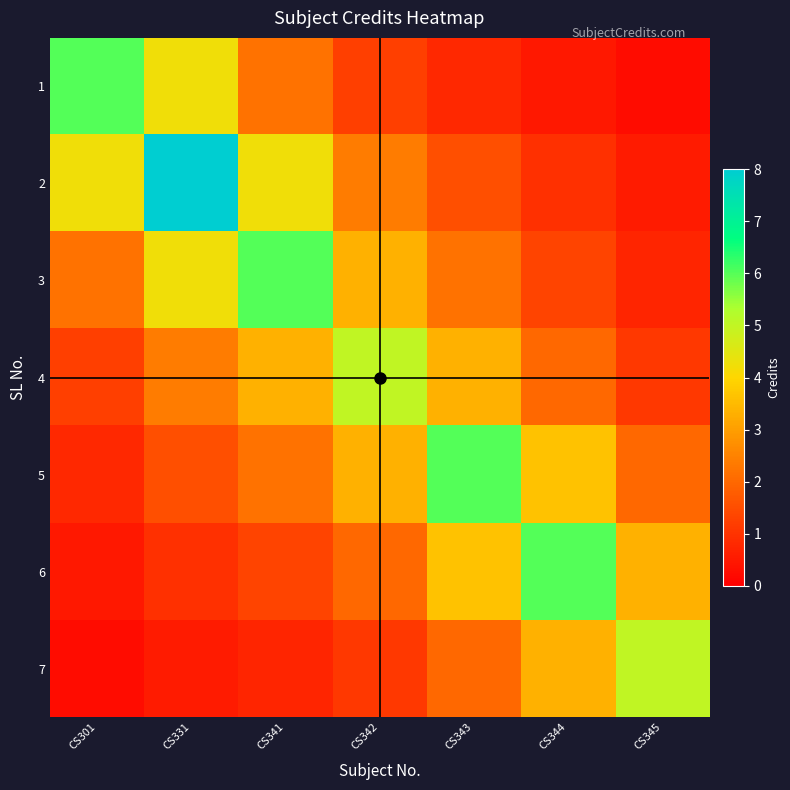

Between CS342 and CS345, which series saw the biggest shift?

4